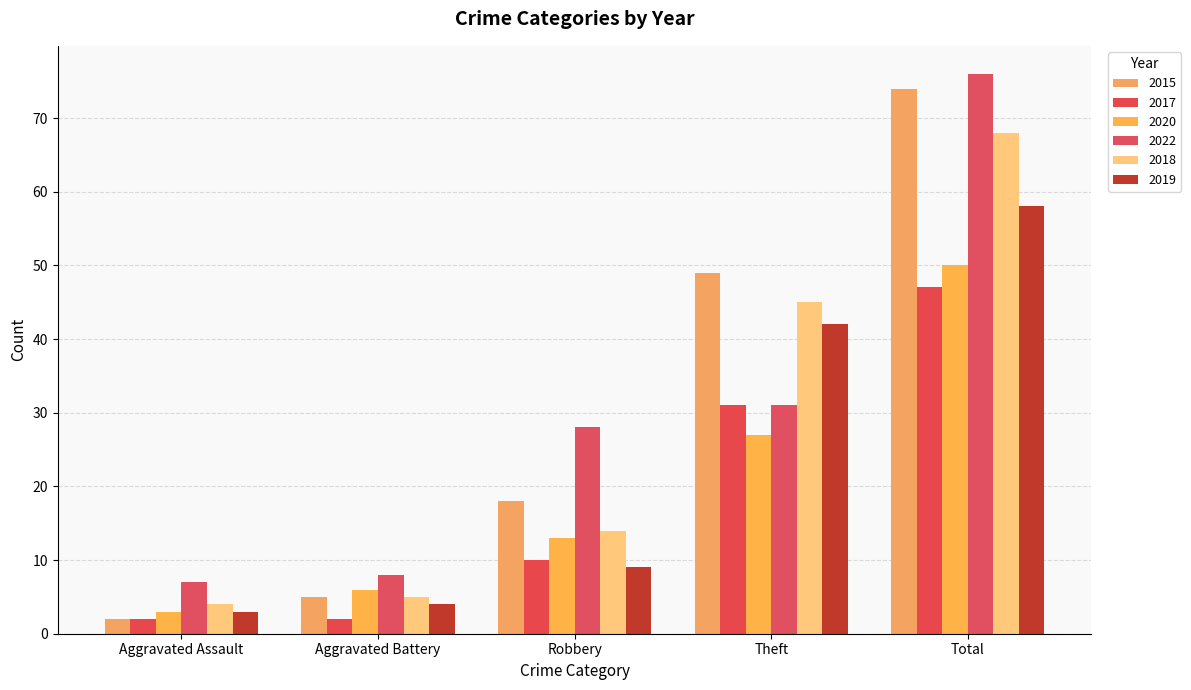

How many bars are there in total?

30